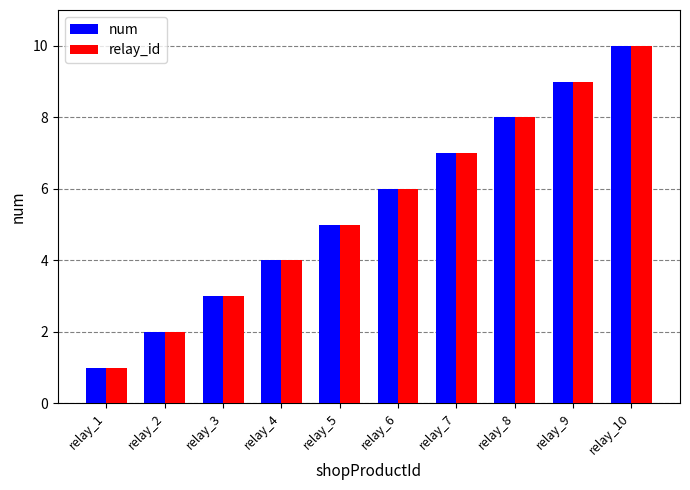

Reading left to right, transcribe all the data shown in this chart.

num: 1	2	3	4	5	6	7	8	9	10
relay_id: 1	2	3	4	5	6	7	8	9	10